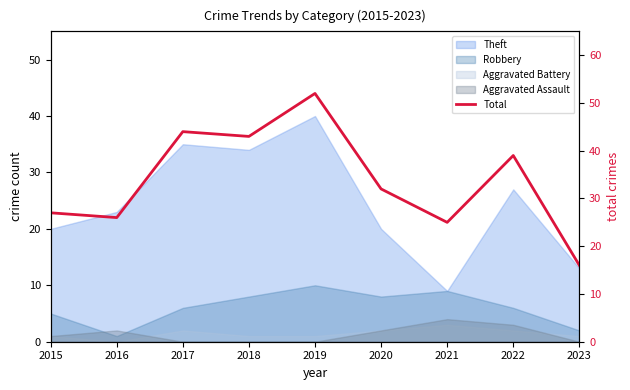

How many lines are shown in the chart?

1